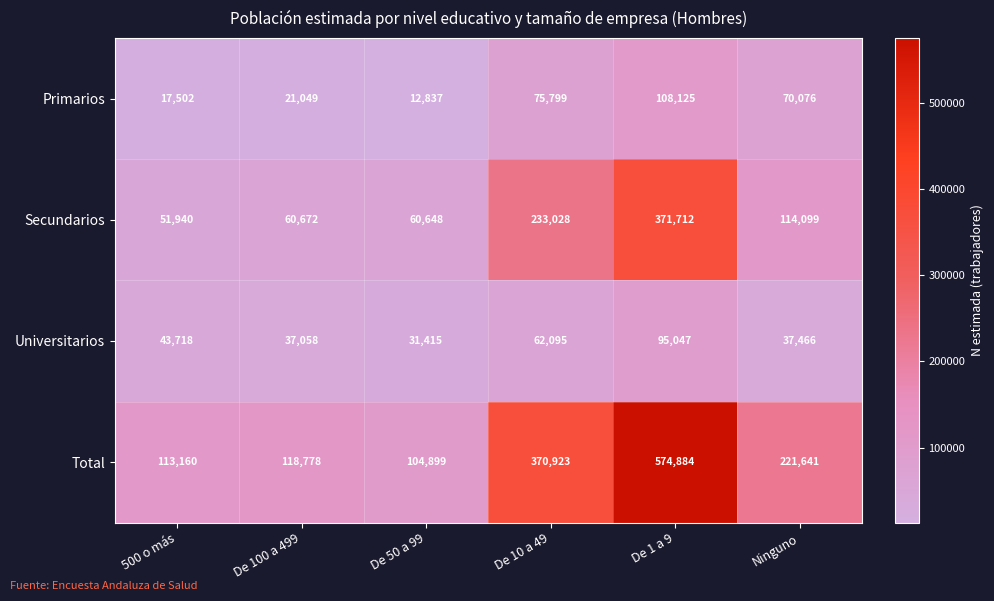

What is the sum of all Total values?

1504285